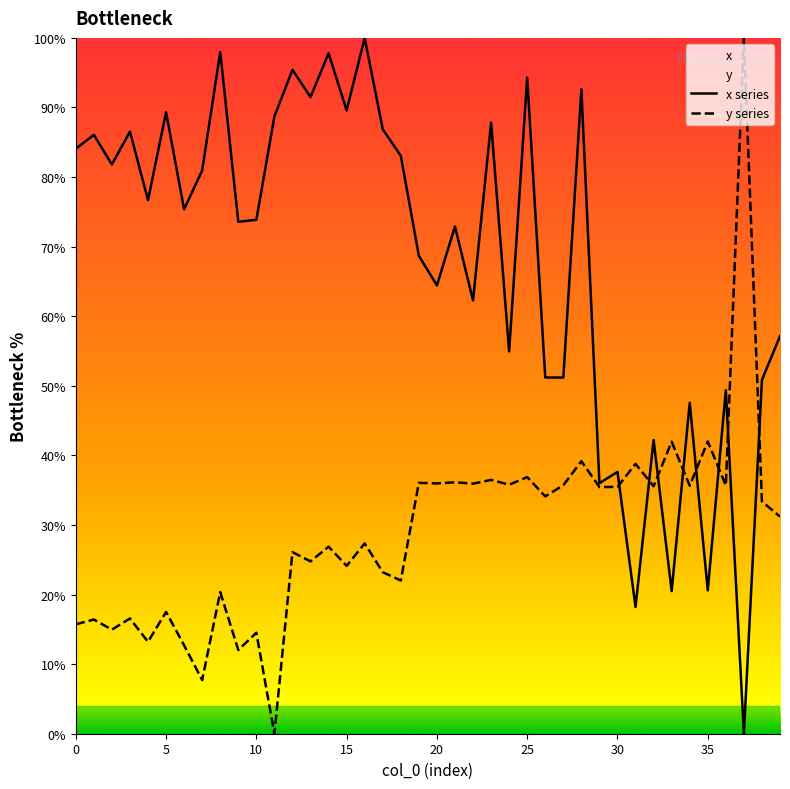

What are all the series names shown in the legend?

x series, y series